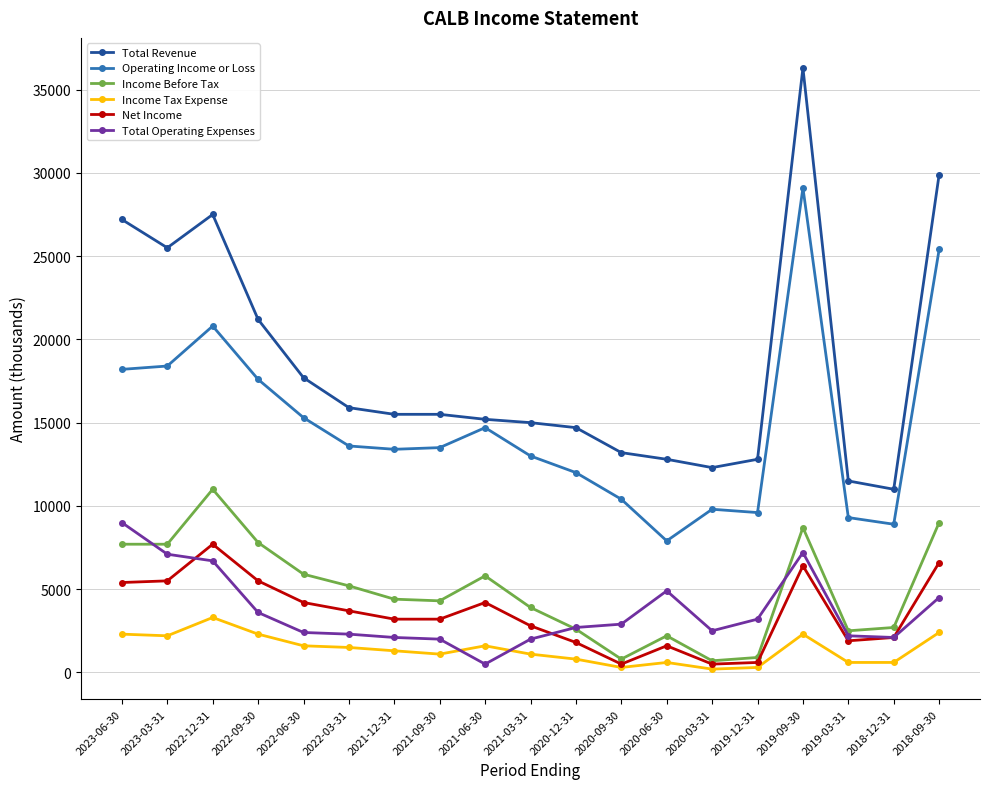

At which category does Operating Income or Loss reach its first local peak?

2022-12-31